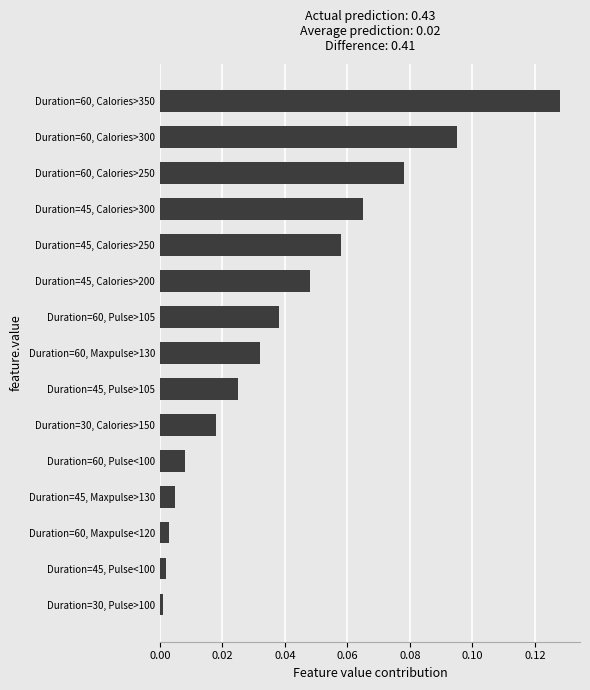

The chart shows a value of 0.0 at Duration=45, Maxpulse>130. True or false?

True